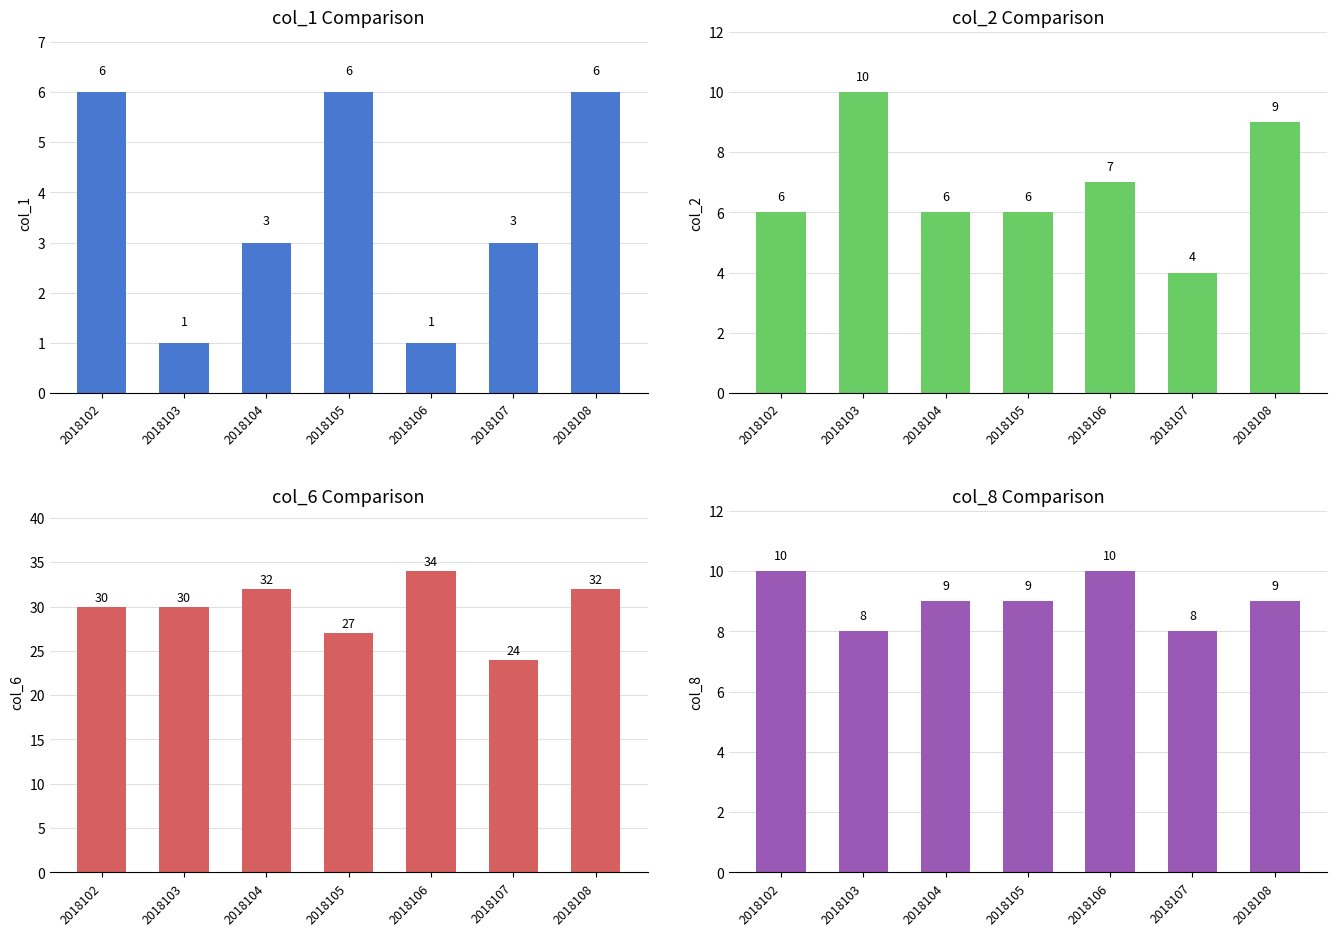

Which label corresponds to the smallest value in the chart?

2018103